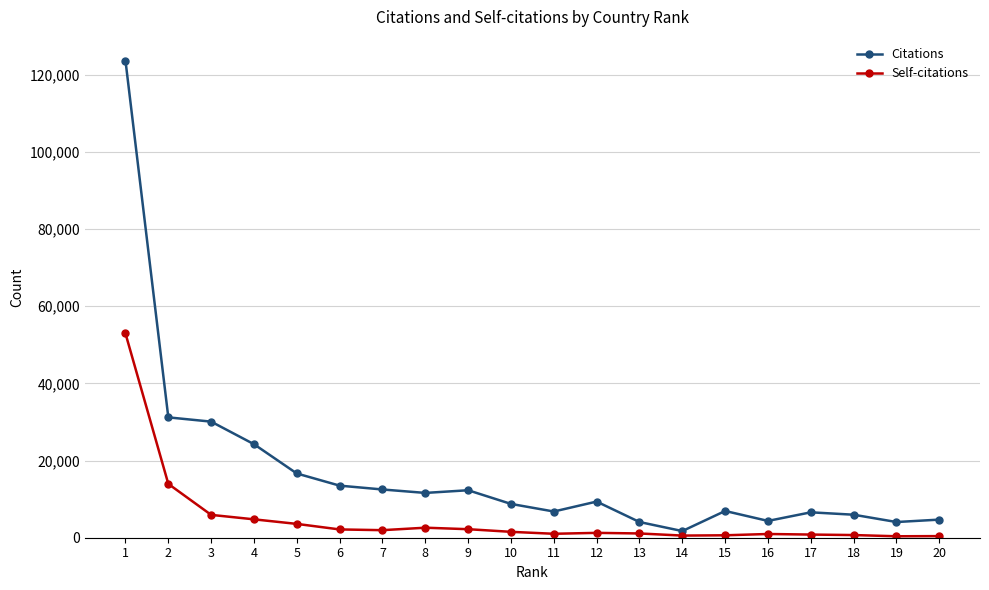

True or false: Self-citations has more than 2 interior local peaks.

True